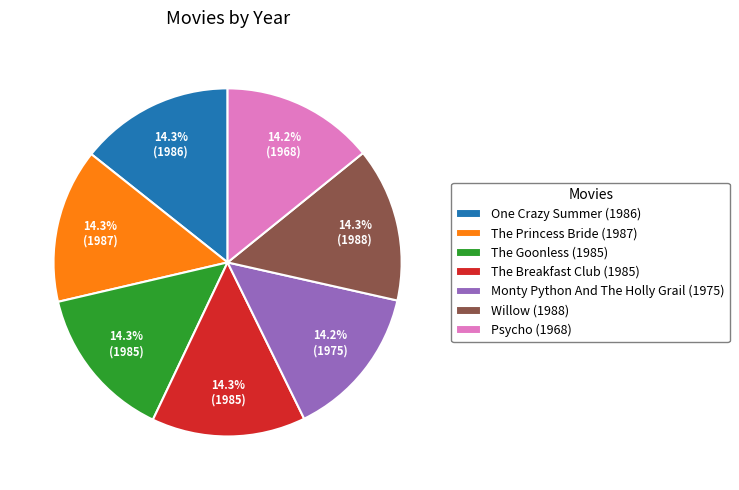

Does The Breakfast Club account for over 50% of the chart?

No